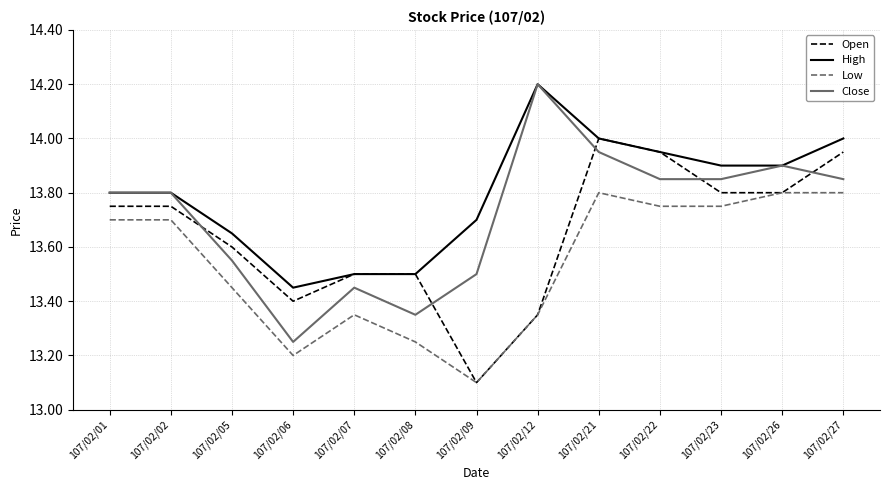

List the series in order of their overall mean, lowest first.

Low, Open, Close, High